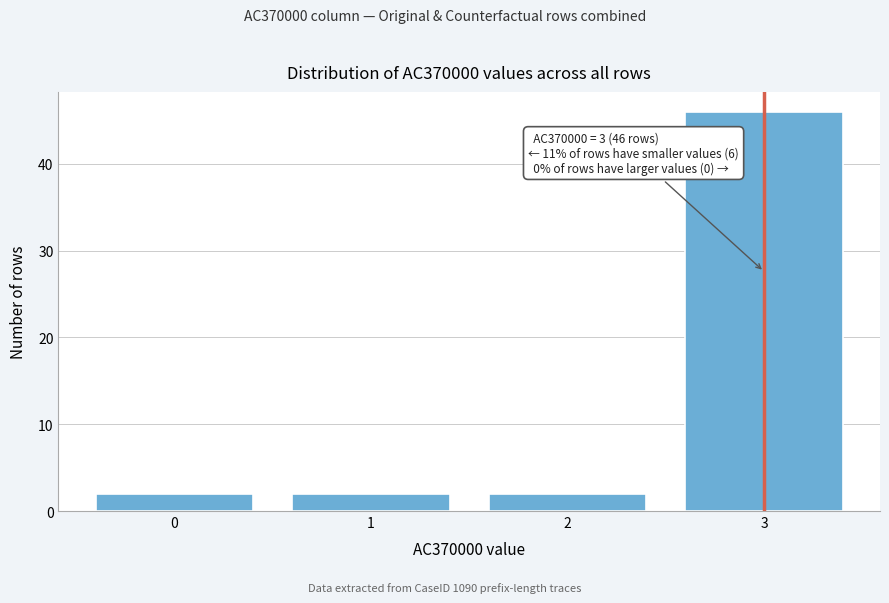

Reading left to right, extract all data points from this chart.

2	2	2	46